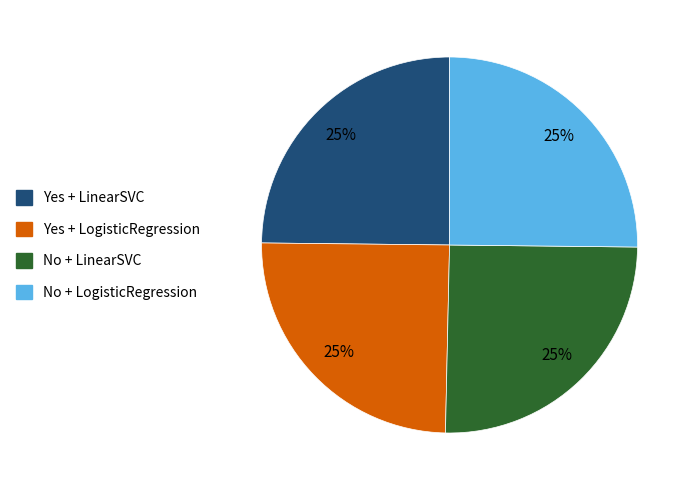

To the nearest percent, what percentage of the pie is No + LinearSVC?

25%